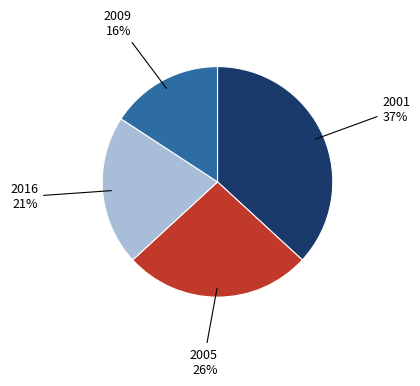

To the nearest percent, what is the difference between the largest and smallest slice percentages?

21%